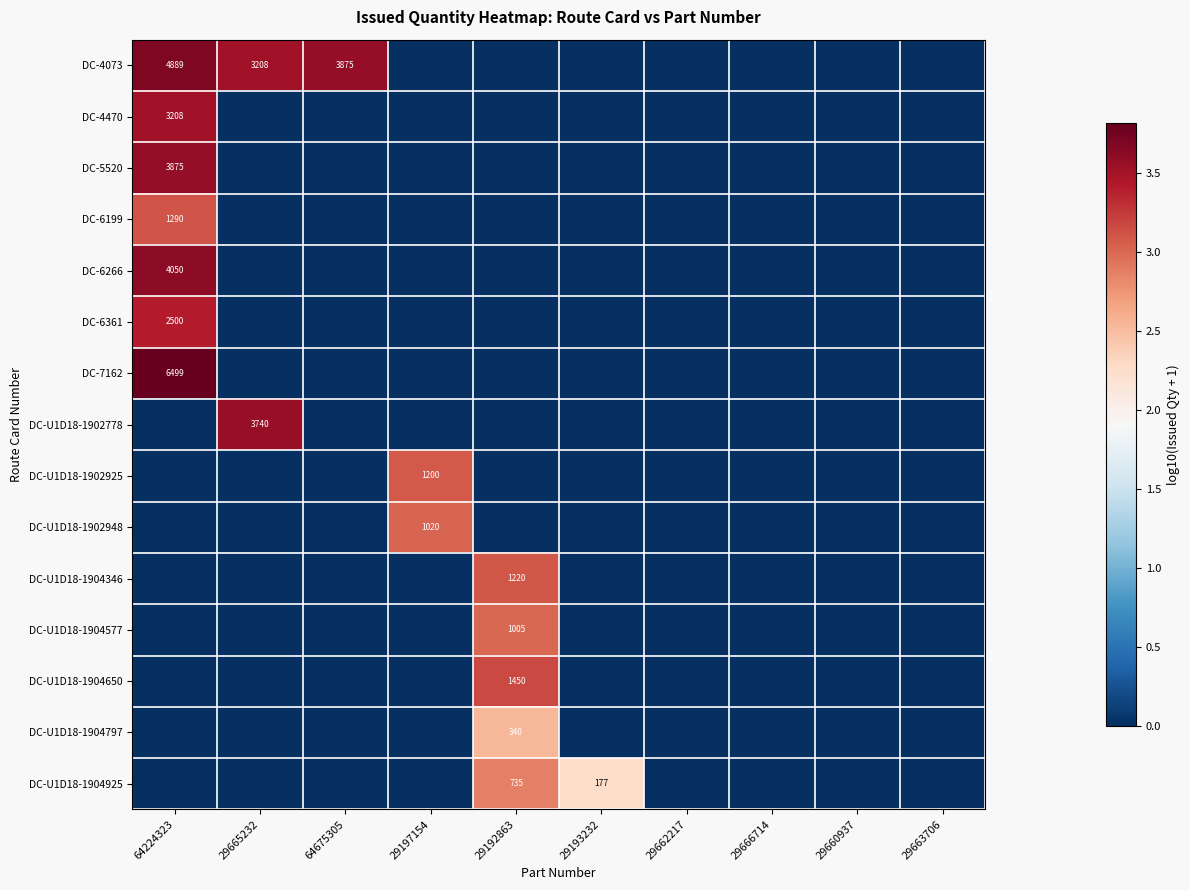

Is it true that DC-U1D18-1902925 equals 1892 at 29197154?

False